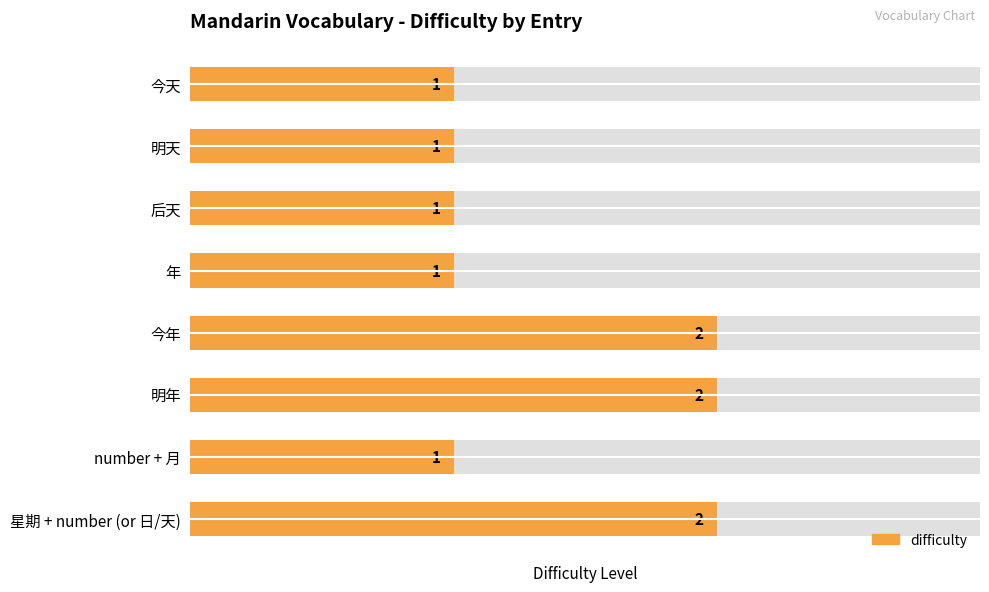

What is the value of the 3rd bar from the left?

1